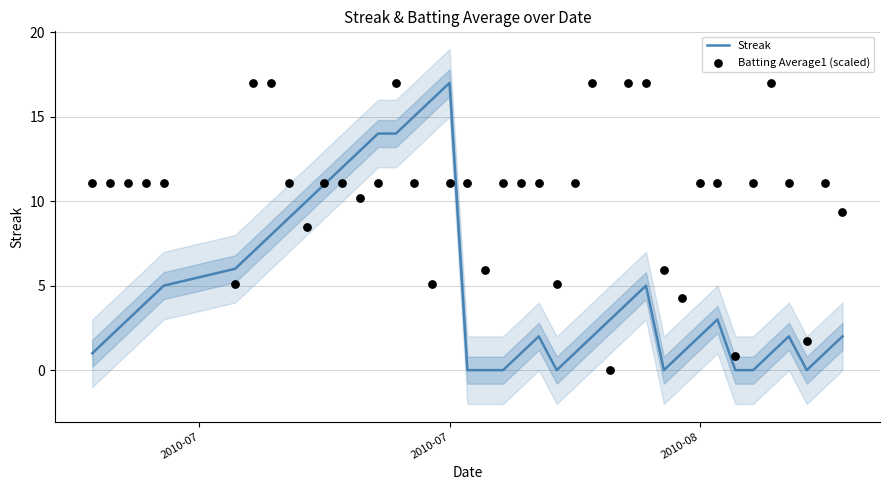

Which series has the largest total across all categories?

Batting Average1 (scaled)